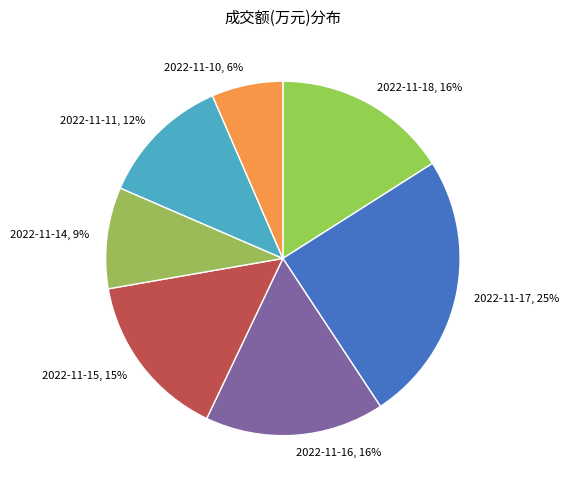

Do 2022-11-10 and 2022-11-14 together represent more than half of the pie?

No